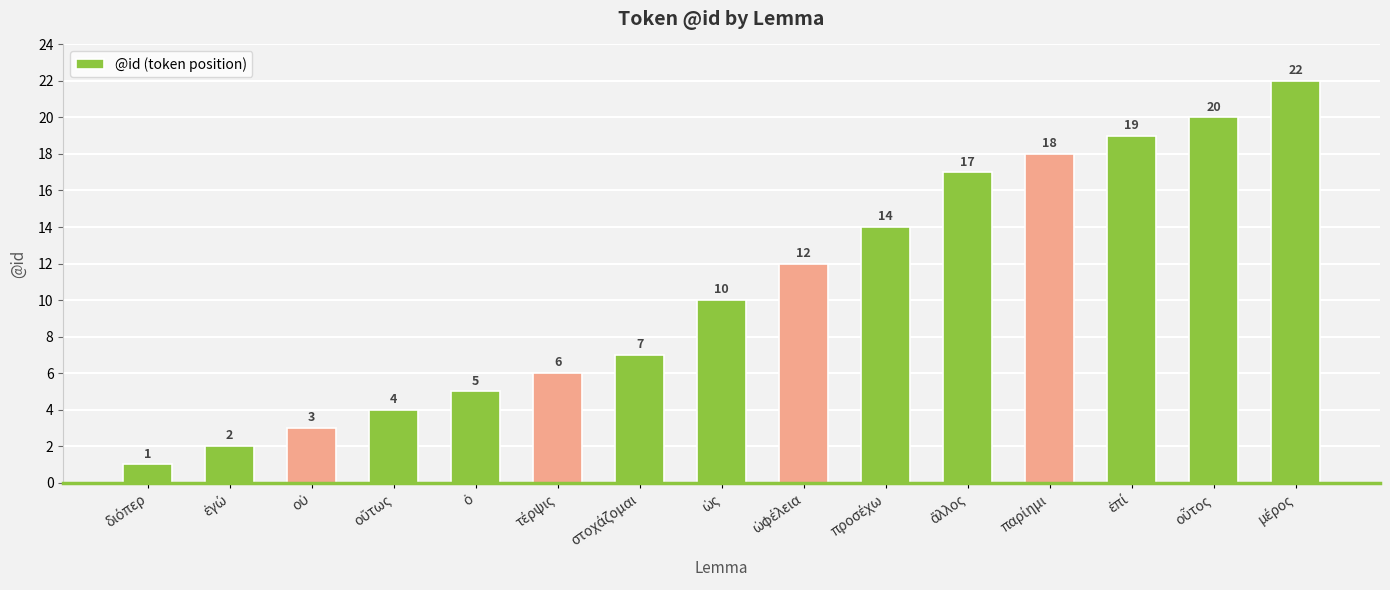

How many values are below 10?

7